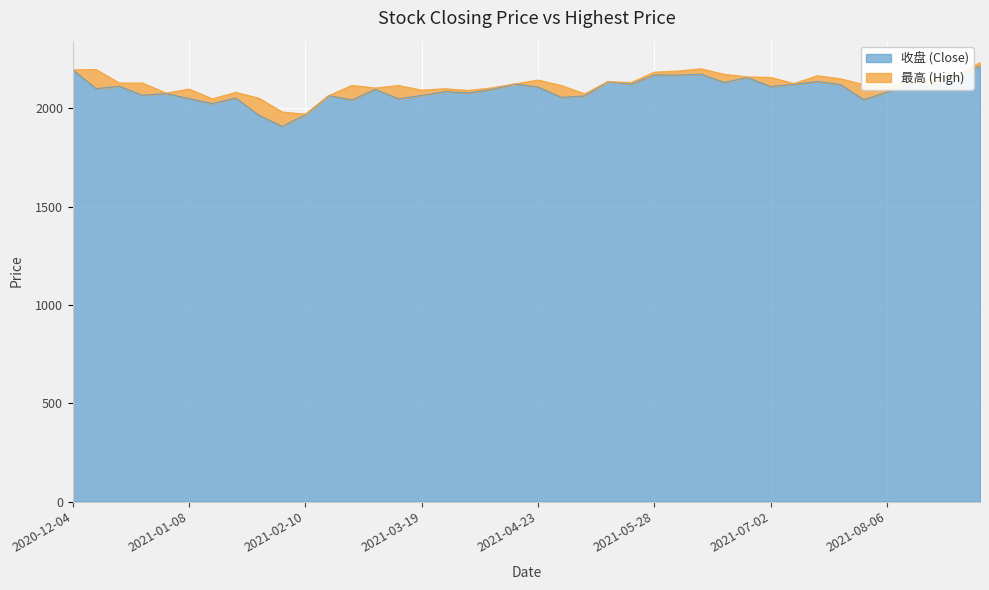

At which category is the sum across all series the highest?

2021-09-03